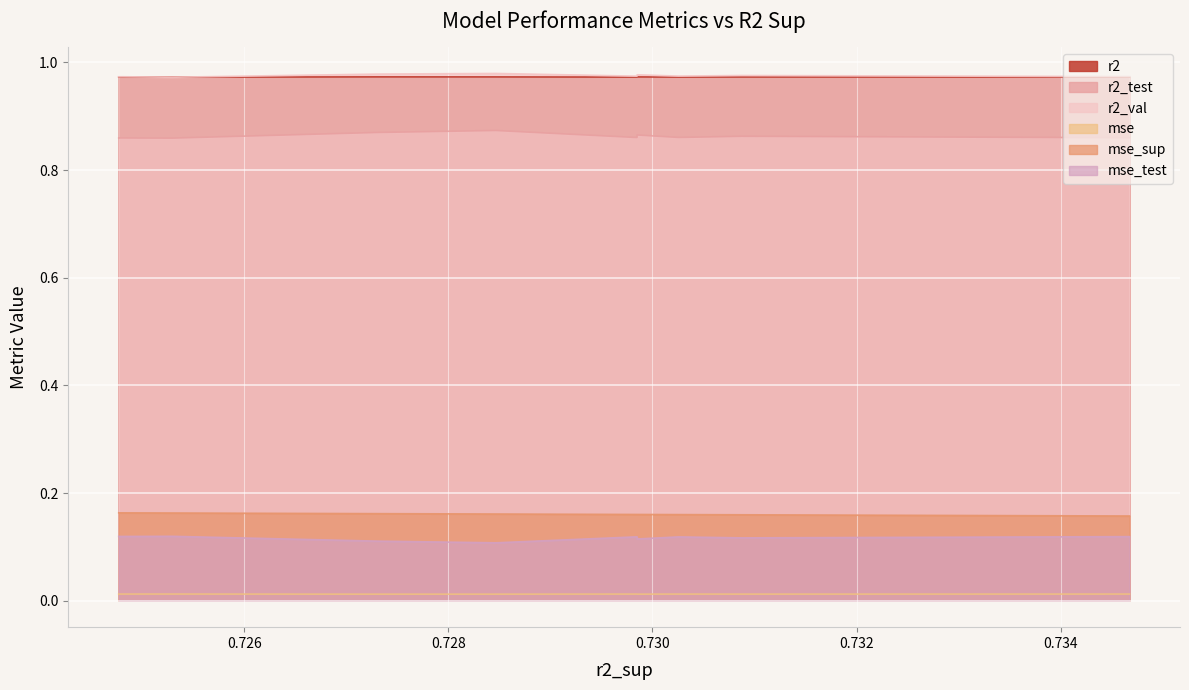

How many mse_sup values are between 0 and 1?

10